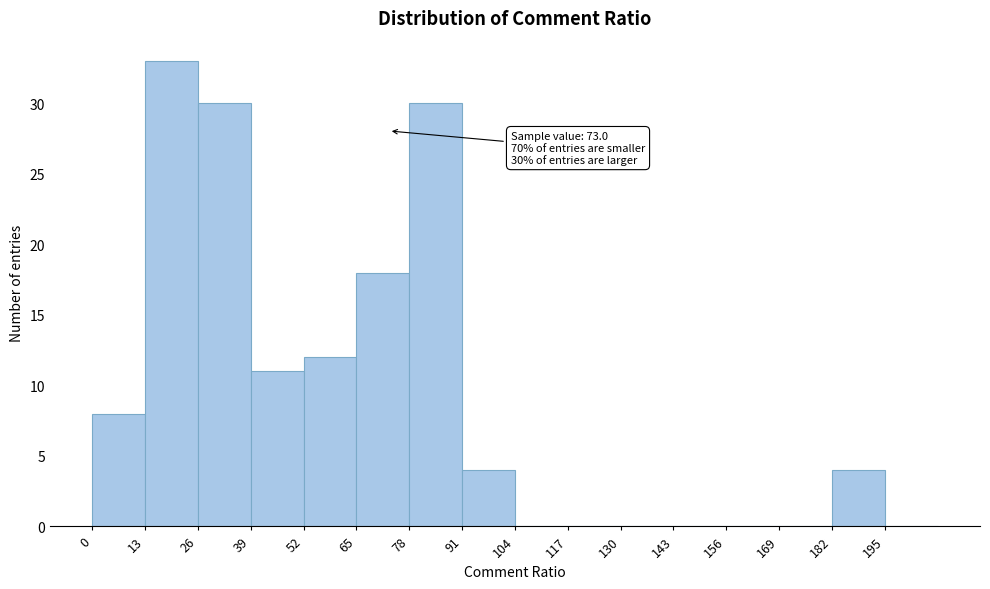

Which range on the x-axis has the tallest bar?

13 to 26